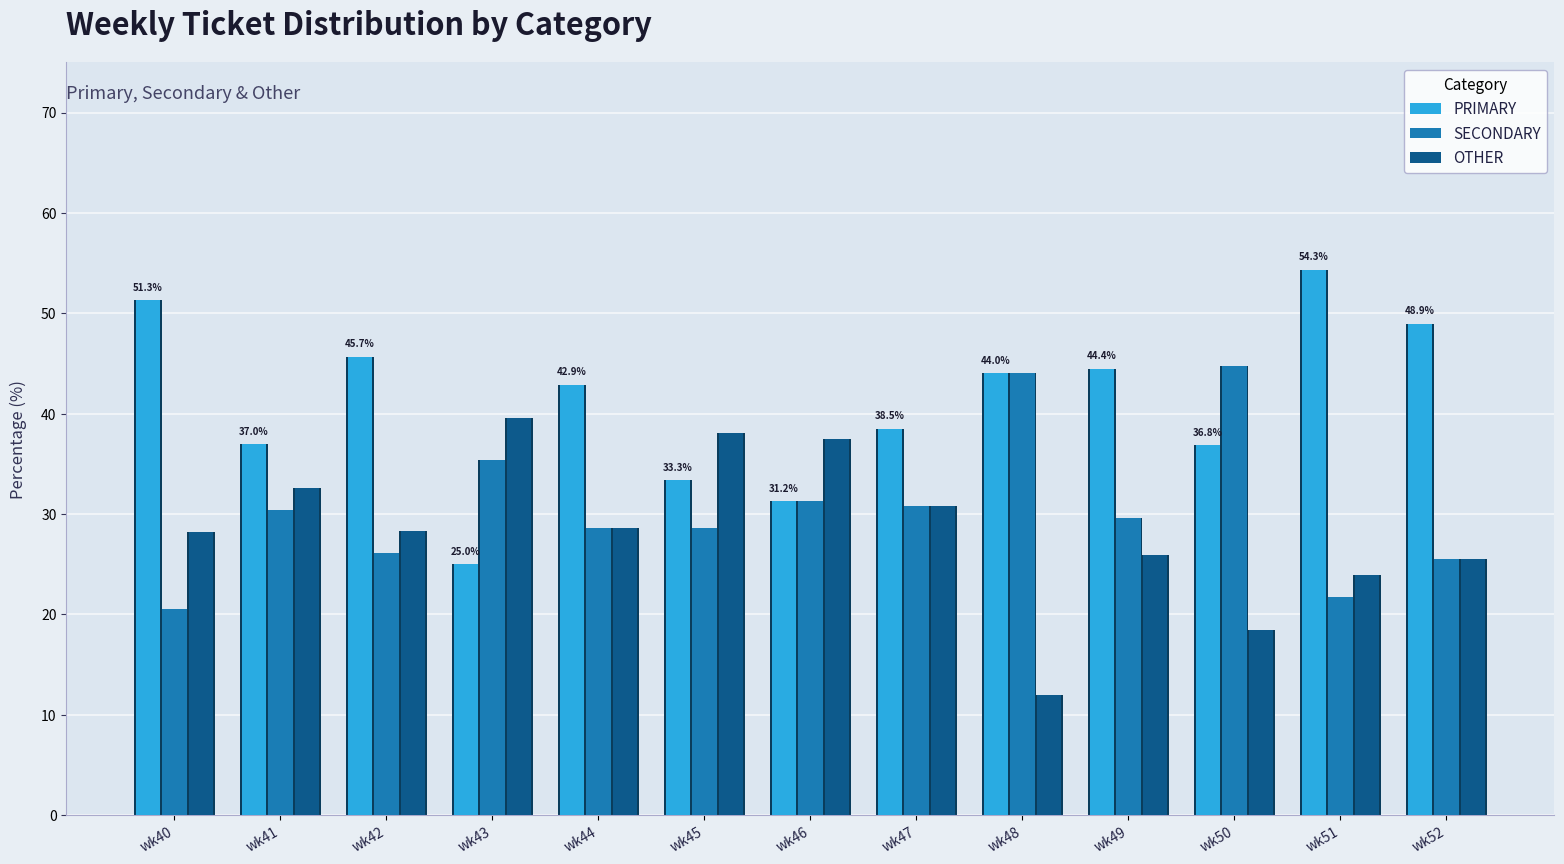

At which category is the sum across all series the highest?

wk41